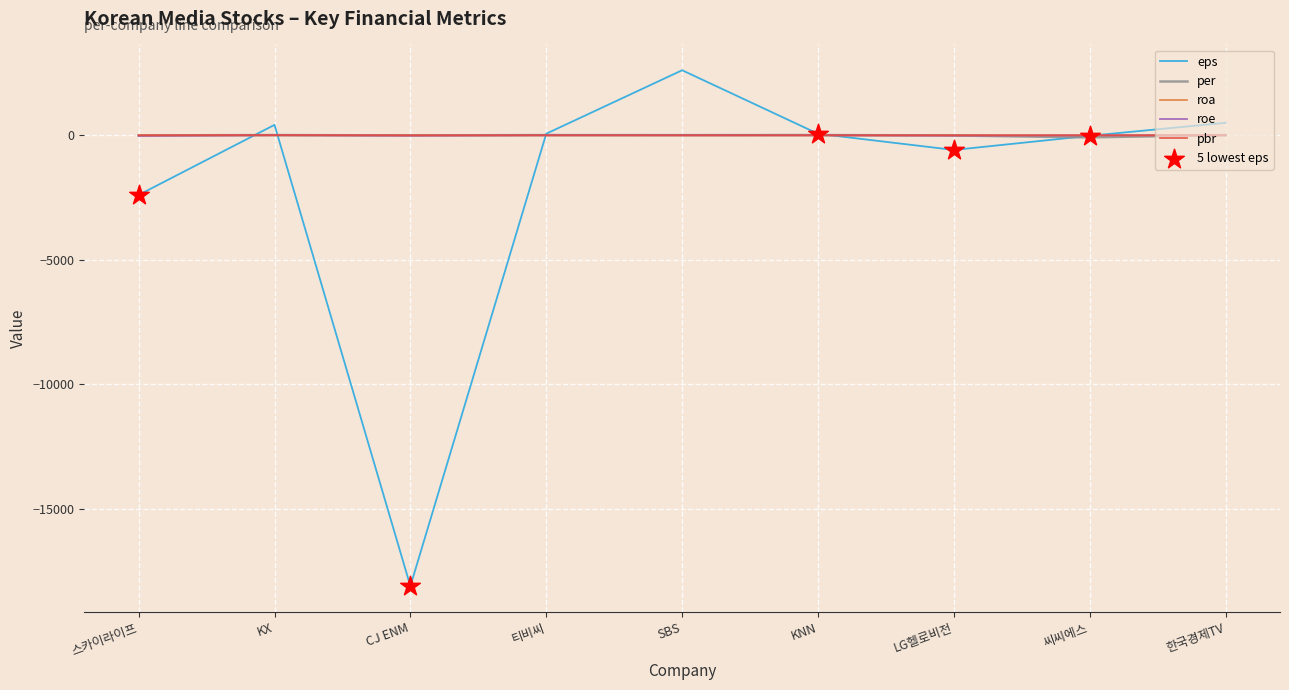

What is the total value across all series at KNN?

79.9